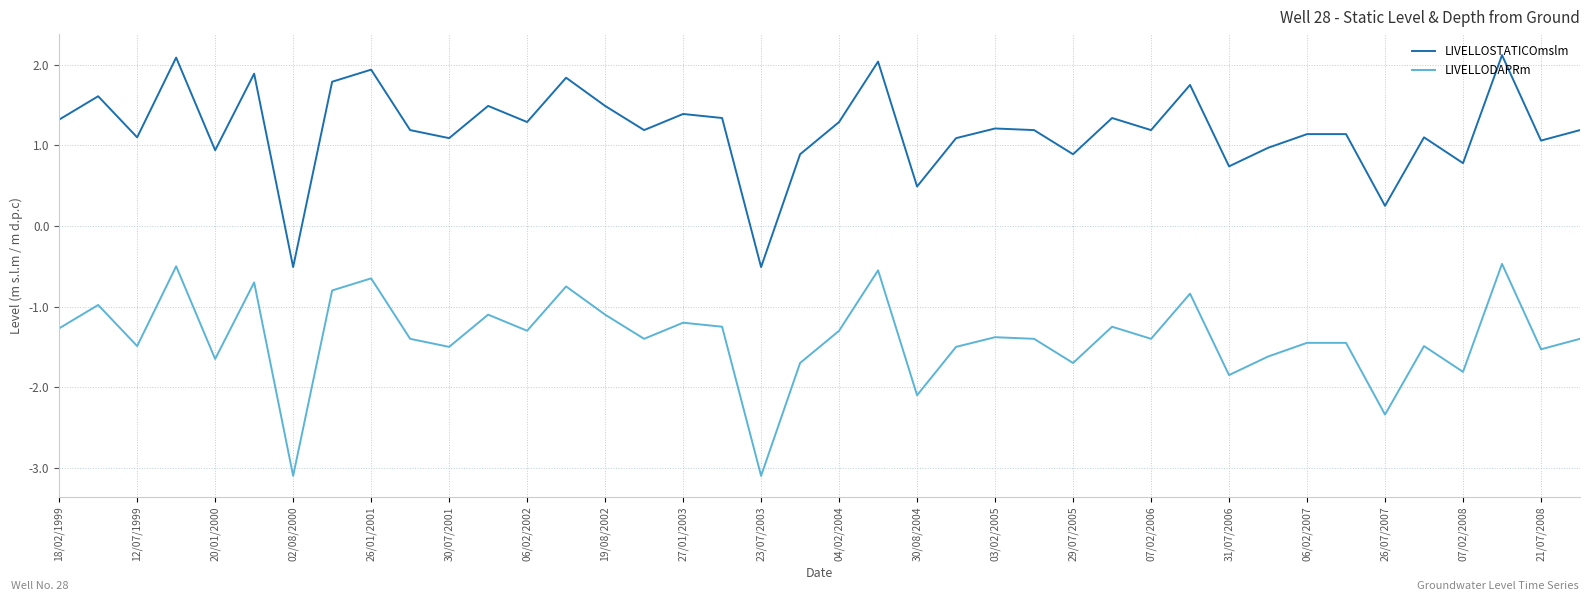

Which series has the largest total across all categories?

LIVELLOSTATICOmslm